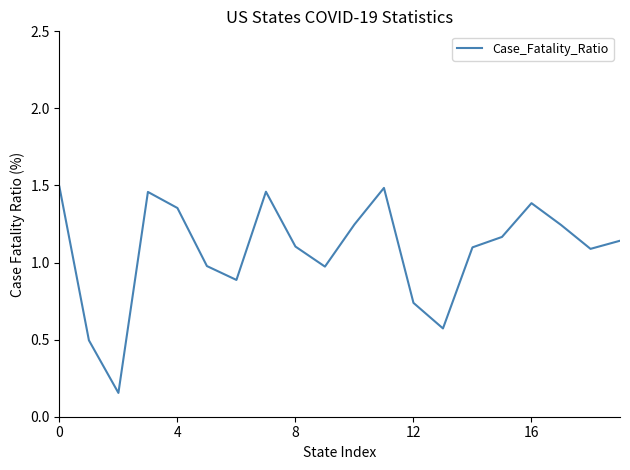

True or false: there are more than 2 points higher than both neighbors.

True